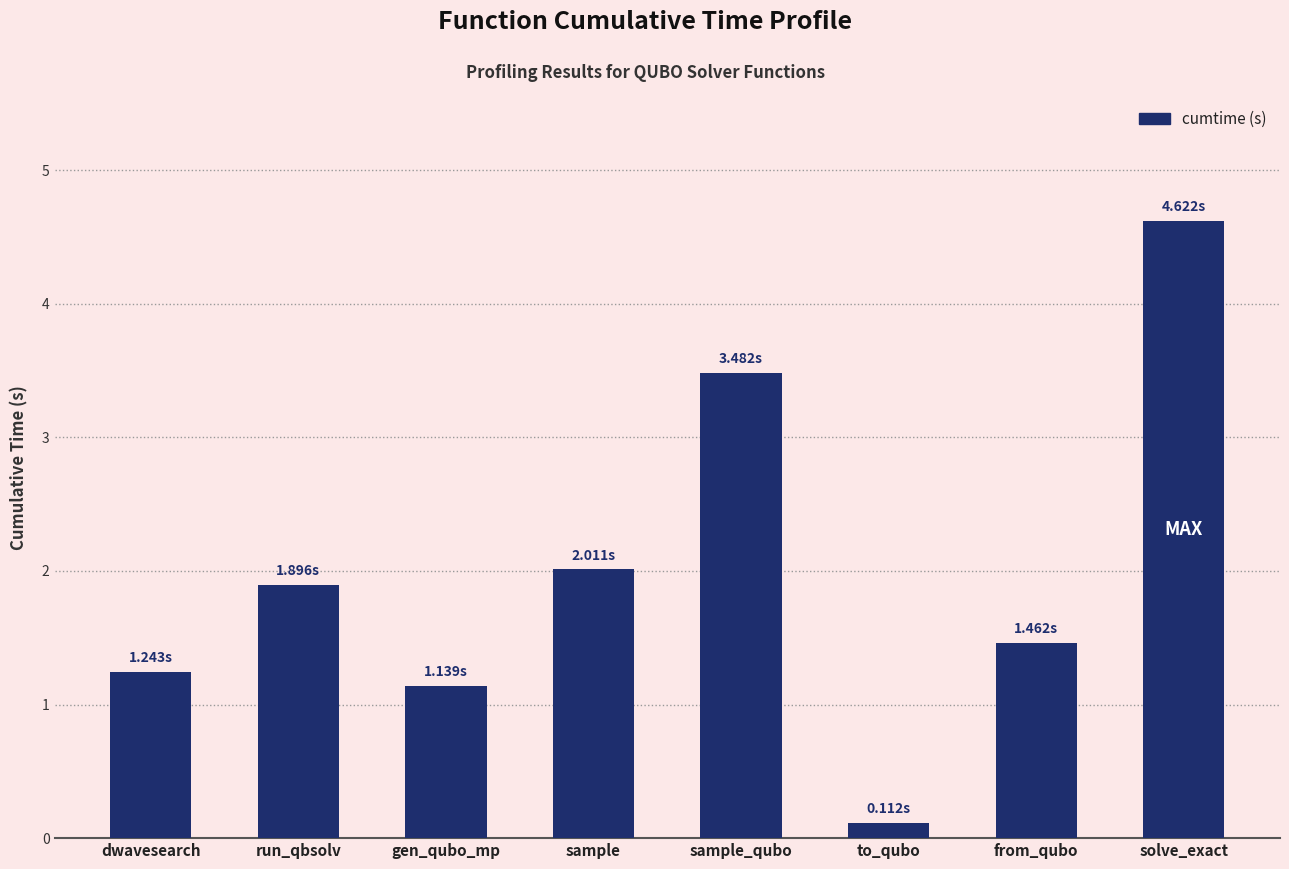

What is the difference between the values at run_qbsolv and sample_qubo?

1.6